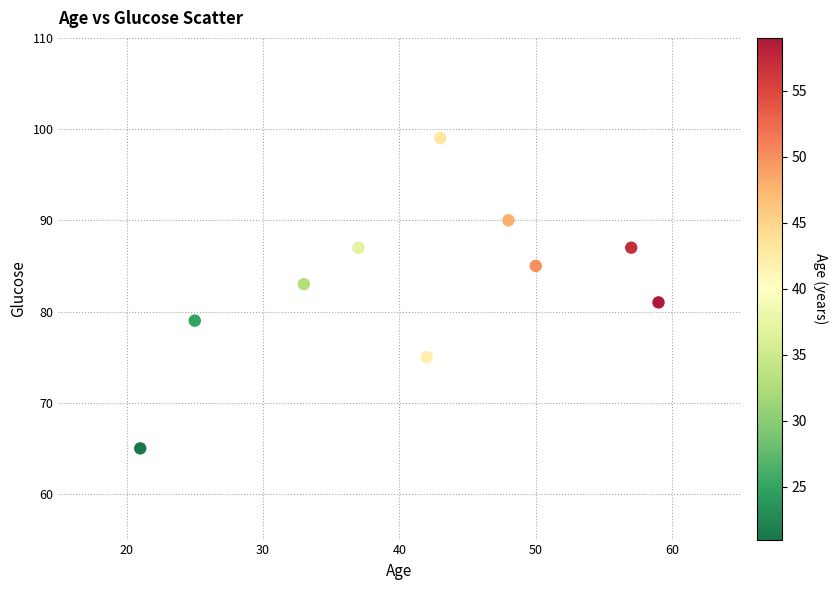

What is the average Y value?

83